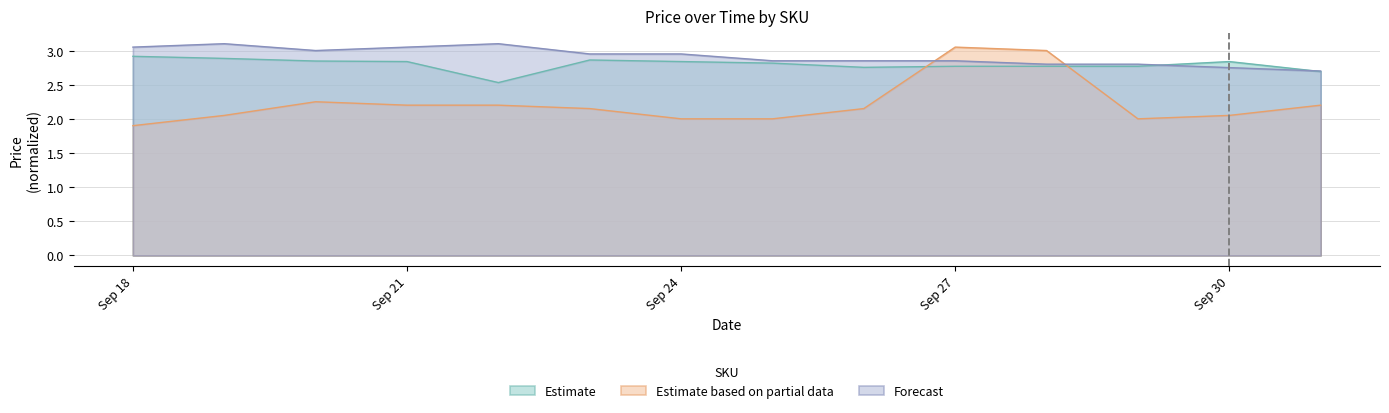

What is the minimum value shown in the chart?

1.9